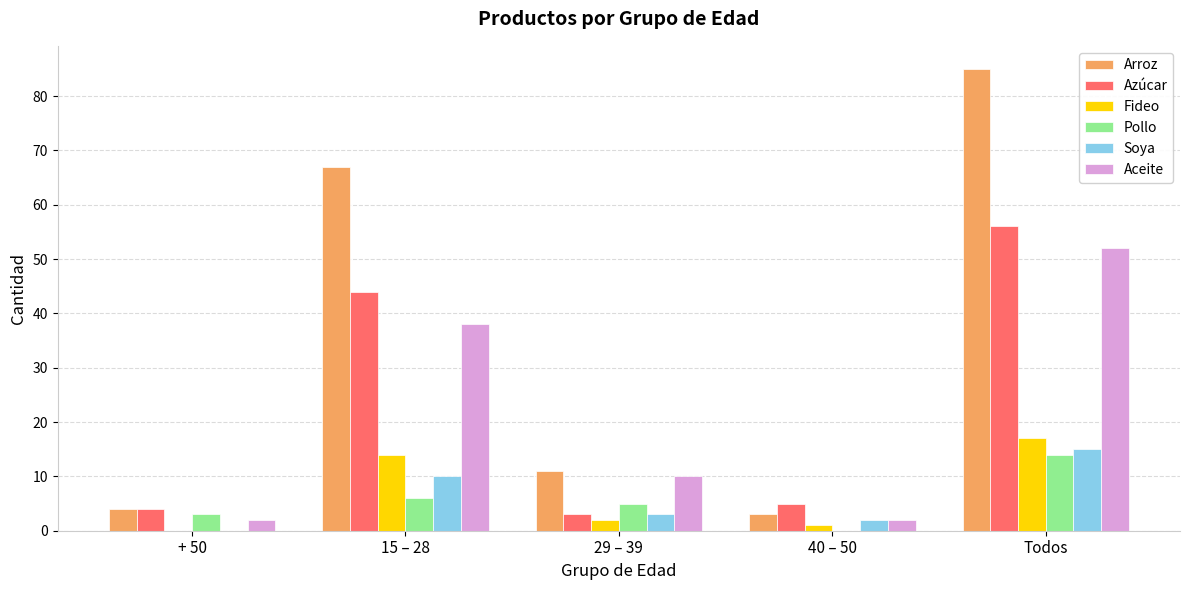

What is the highest value of the Pollo series?

14